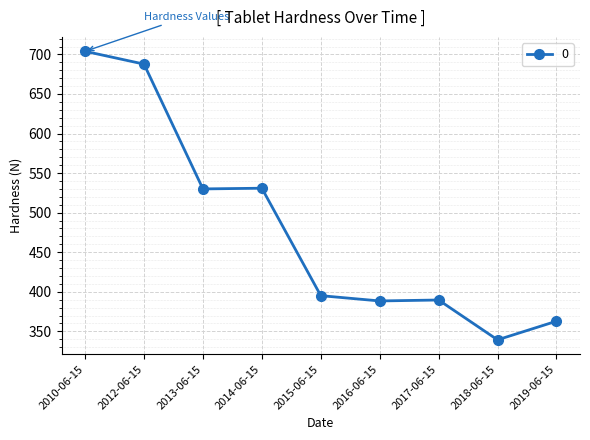

At which category does the chart reach its minimum across all series?

2018-06-15